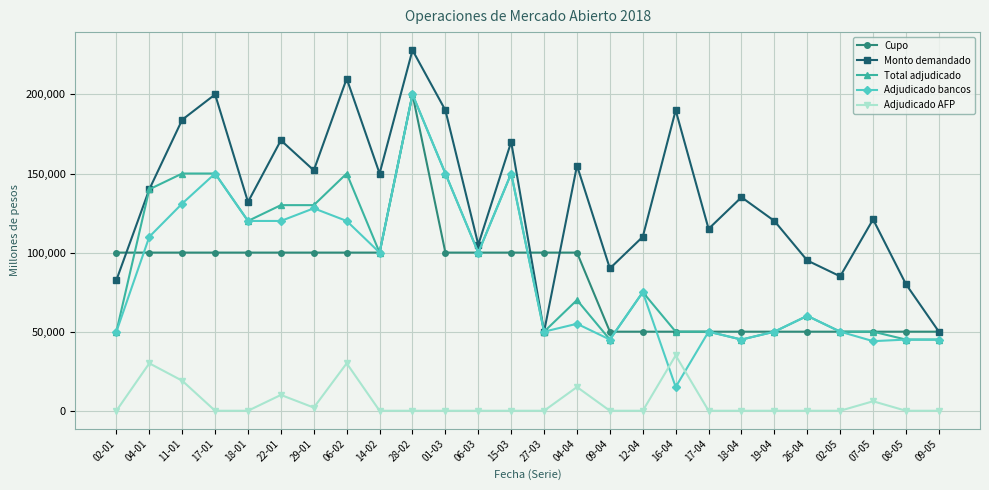

Is the value of Total adjudicado at 18-01 greater than the value of Cupo at 06-02?

Yes